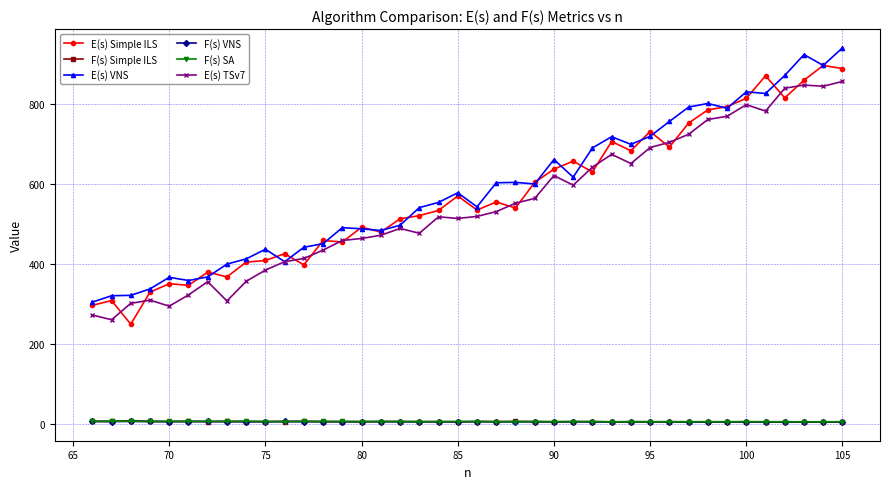

In F(s) SA, how many points are lower than both neighbors (excluding endpoints)?

11